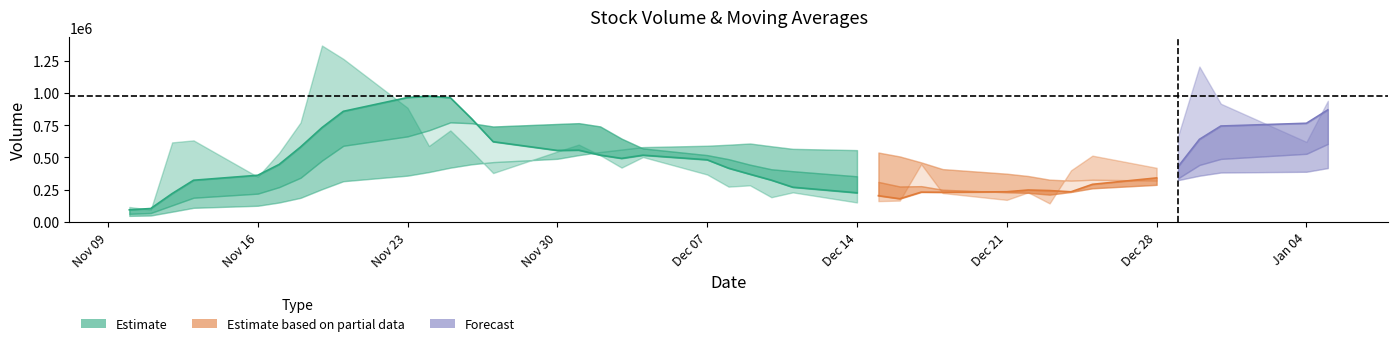

Reading left to right, extract all data points from this chart.

volume: volume=115296.8	v_ma5=93641.7	v_ma10=616403.0	v_ma20=632011.4	4=349141.5	5=535662.4	6=770556.6	7=1368166.2	8=1264481.4	9=884828.8	10=588401.9	11=709284.4	12=548188.8	13=378378.1	14=545610.8	15=599392.7	16=517327.2	17=420617.2	18=502690.5	19=367218.3	20=273064.2	21=283130.7	22=190932.0	23=228599.0	24=150296.0	25=160604.2	26=164821.5	27=447548.6	28=223437.5	29=170291.5	30=228398.1	31=142920.2	32=399575.9	33=513524.8	34=419117.8	35=663664.8	36=1204919.9	37=916401.6	38=620228.5	39=939105.8
v_ma5: volume=93127.3	v_ma5=103177.7	v_ma10=219101.9	v_ma20=322661.2	4=361298.9	5=445372.0	6=580755.0	7=731107.6	8=857601.6	9=964739.1	10=975287.0	11=963032.6	12=799037.1	13=621816.4	14=553972.8	15=556170.9	16=517779.5	17=492265.2	18=517127.7	19=481449.2	20=416183.5	21=369344.2	22=323407.2	23=268588.8	24=225204.4	25=202712.4	26=179050.5	27=230373.9	28=229341.6	29=233340.7	30=246899.4	31=242519.2	32=232924.6	33=290942.1	34=340707.3	35=427760.7	36=640160.6	37=743525.8	38=764866.5	39=868864.1
v_ma10: volume=62269.9	v_ma5=68484.4	v_ma10=127874.6	v_ma20=187012.0	4=218653.5	5=269249.6	6=341966.3	7=475104.8	8=590131.4	9=663019.0	10=710329.5	11=771893.8	12=765072.3	13=739709.0	14=759355.9	15=765729.0	16=740406.0	17=645651.1	18=569472.0	19=517711.0	20=486177.2	21=443561.9	22=407836.2	23=392858.3	24=353326.8	25=309448.0	26=274197.4	27=276890.5	28=248965.2	29=229272.5	30=224805.9	31=210784.9	32=231649.2	33=260141.8	34=287024.0	35=337330.1	36=441339.9	37=488225.2	38=527904.3	39=604785.7
v_ma20: volume=46075.0	v_ma5=48965.7	v_ma10=78524.7	v_ma20=108625.6	4=124597.3	5=149937.6	6=186129.6	7=253245.3	8=315148.7	9=358327.2	10=386299.7	11=420189.1	12=446473.5	13=463360.5	14=489004.7	15=517489.3	16=541186.2	17=560378.0	18=579801.7	19=590365.0	20=598253.4	21=607727.8	22=586454.3	23=566283.6	24=556341.4	25=537588.5	26=507301.7	27=461270.8	28=409218.6	29=373491.8	30=355491.6	31=327173.4	32=319742.7	33=326500.0	34=320175.4	35=323389.0	36=357768.6	37=382557.9	38=388434.8	39=417029.1